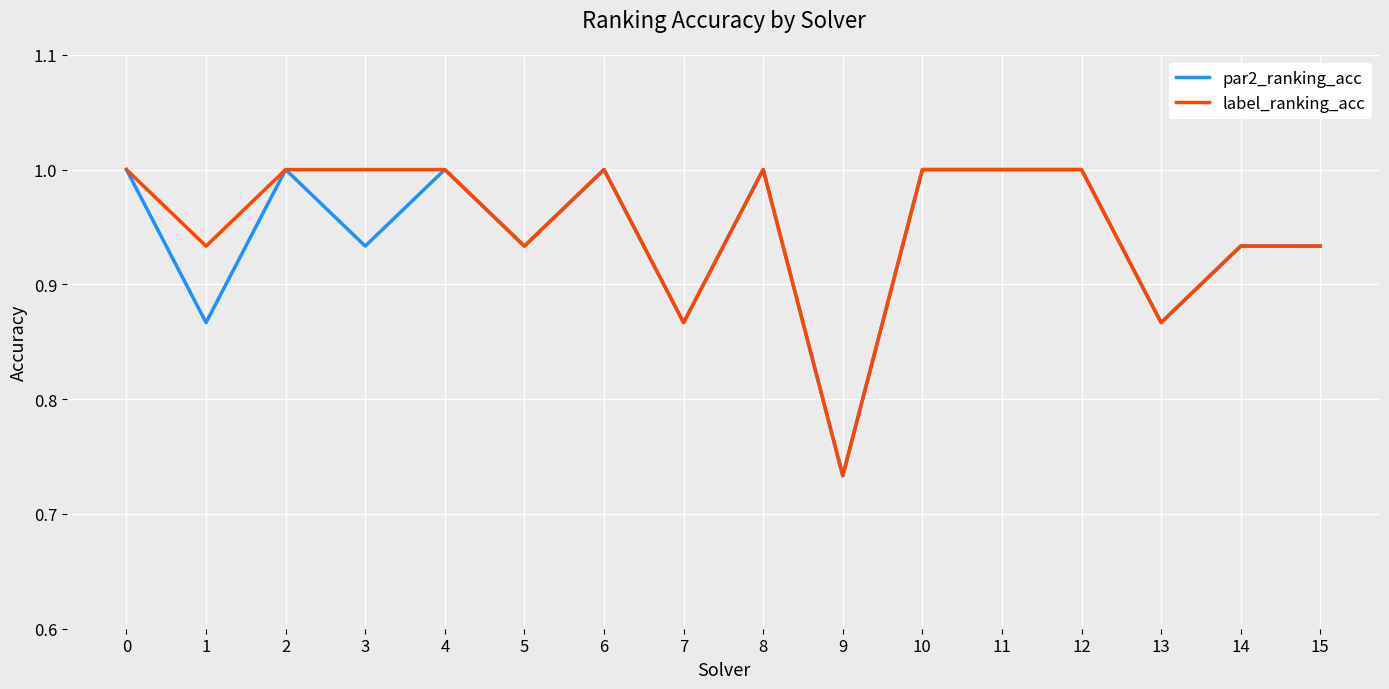

Rank the series at 1 from lowest to highest value.

par2_ranking_acc, label_ranking_acc